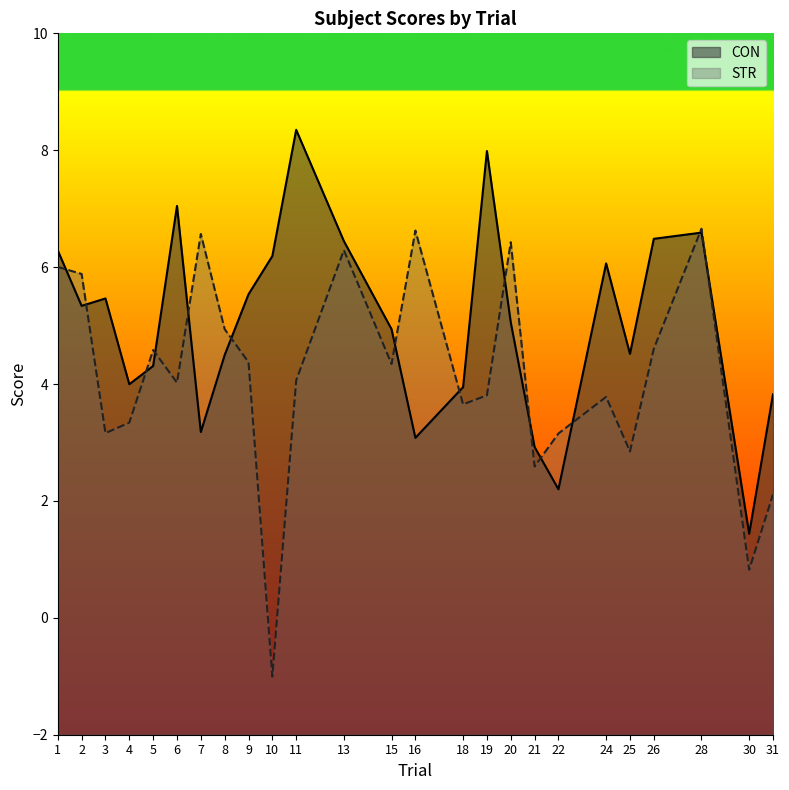

Is it true that STR equals 3.3 at 4?

True